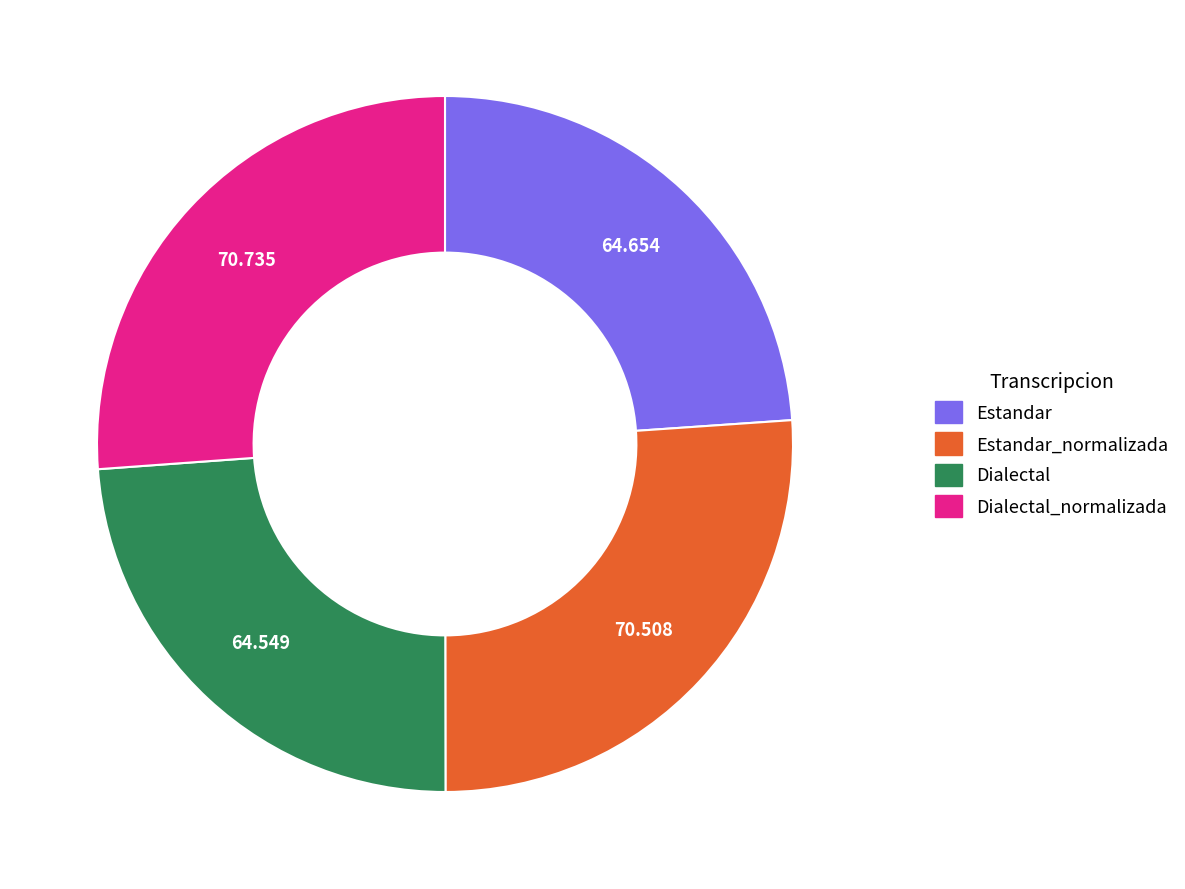

Does any single category account for the majority?

No